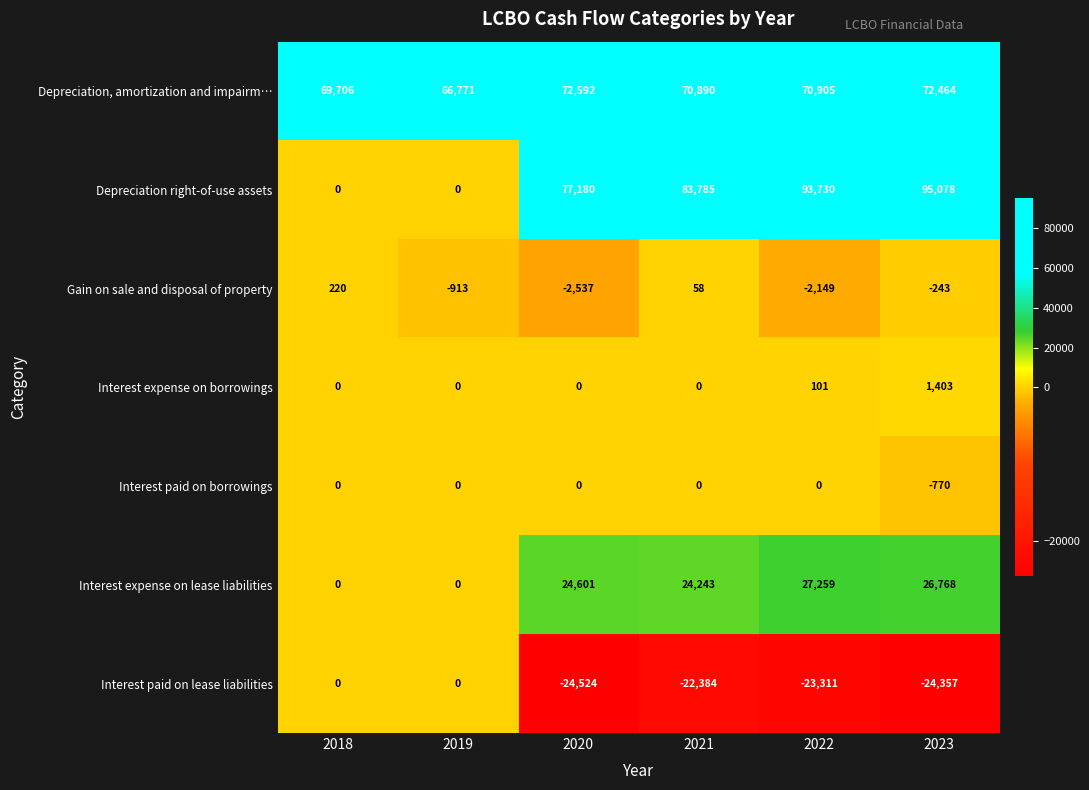

At 2023, list the series in order from smallest to largest.

Interest paid on lease liabilities, Interest paid on borrowings, Gain on sale and disposal of property, Interest expense on borrowings, Interest expense on lease liabilities, Depreciation, amortization and impairm…, Depreciation right-of-use assets